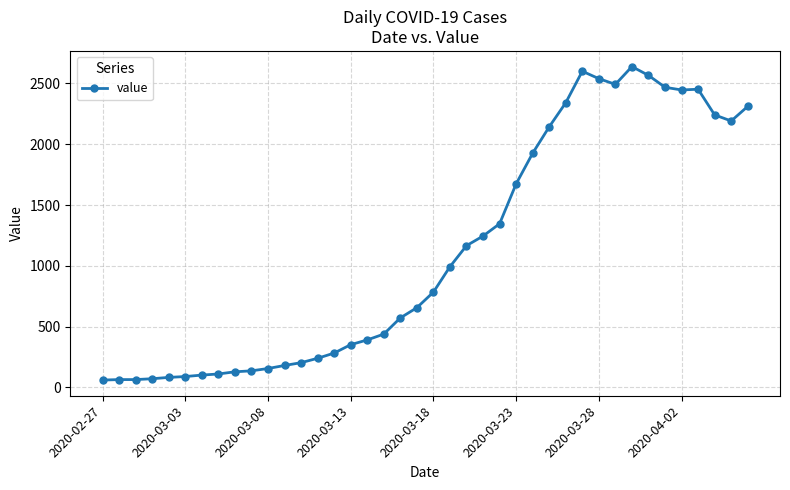

What is the sum of all values?

44951